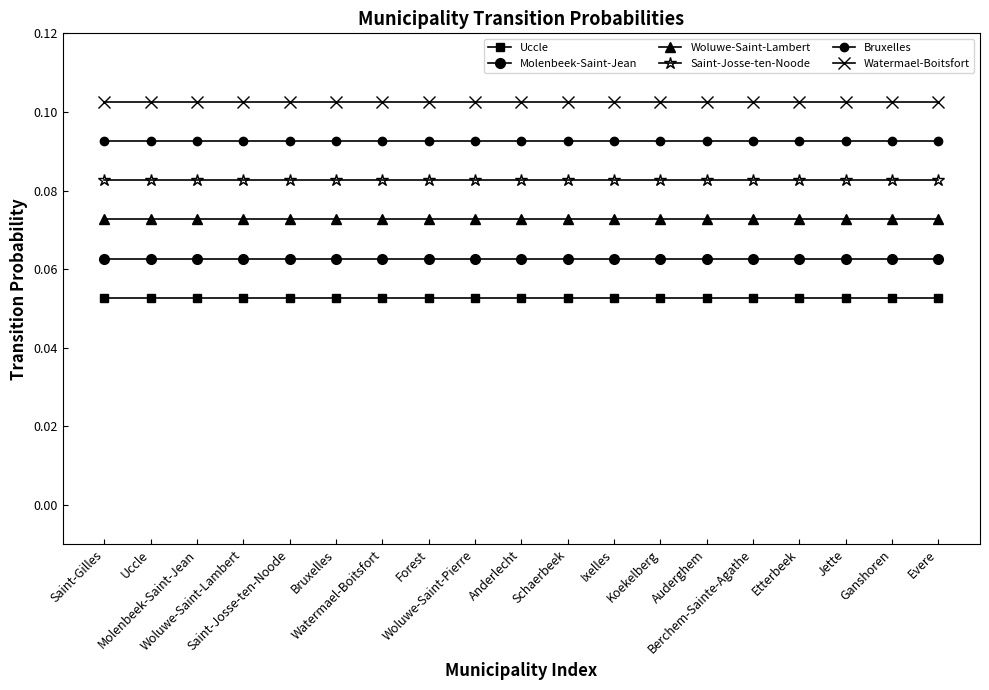

Reading left to right, transcribe all the data shown in this chart.

Uccle: Saint-Gilles=0.1	Uccle=0.1	Molenbeek-Saint-Jean=0.1	Woluwe-Saint-Lambert=0.1	Saint-Josse-ten-Noode=0.1	Bruxelles=0.1	Watermael-Boitsfort=0.1	Forest=0.1	Woluwe-Saint-Pierre=0.1	Anderlecht=0.1	Schaerbeek=0.1	Ixelles=0.1	Koekelberg=0.1	Auderghem=0.1	Berchem-Sainte-Agathe=0.1	Etterbeek=0.1	Jette=0.1	Ganshoren=0.1	Evere=0.1
Molenbeek-Saint-Jean: Saint-Gilles=0.1	Uccle=0.1	Molenbeek-Saint-Jean=0.1	Woluwe-Saint-Lambert=0.1	Saint-Josse-ten-Noode=0.1	Bruxelles=0.1	Watermael-Boitsfort=0.1	Forest=0.1	Woluwe-Saint-Pierre=0.1	Anderlecht=0.1	Schaerbeek=0.1	Ixelles=0.1	Koekelberg=0.1	Auderghem=0.1	Berchem-Sainte-Agathe=0.1	Etterbeek=0.1	Jette=0.1	Ganshoren=0.1	Evere=0.1
Woluwe-Saint-Lambert: Saint-Gilles=0.1	Uccle=0.1	Molenbeek-Saint-Jean=0.1	Woluwe-Saint-Lambert=0.1	Saint-Josse-ten-Noode=0.1	Bruxelles=0.1	Watermael-Boitsfort=0.1	Forest=0.1	Woluwe-Saint-Pierre=0.1	Anderlecht=0.1	Schaerbeek=0.1	Ixelles=0.1	Koekelberg=0.1	Auderghem=0.1	Berchem-Sainte-Agathe=0.1	Etterbeek=0.1	Jette=0.1	Ganshoren=0.1	Evere=0.1
Saint-Josse-ten-Noode: Saint-Gilles=0.1	Uccle=0.1	Molenbeek-Saint-Jean=0.1	Woluwe-Saint-Lambert=0.1	Saint-Josse-ten-Noode=0.1	Bruxelles=0.1	Watermael-Boitsfort=0.1	Forest=0.1	Woluwe-Saint-Pierre=0.1	Anderlecht=0.1	Schaerbeek=0.1	Ixelles=0.1	Koekelberg=0.1	Auderghem=0.1	Berchem-Sainte-Agathe=0.1	Etterbeek=0.1	Jette=0.1	Ganshoren=0.1	Evere=0.1
Bruxelles: Saint-Gilles=0.1	Uccle=0.1	Molenbeek-Saint-Jean=0.1	Woluwe-Saint-Lambert=0.1	Saint-Josse-ten-Noode=0.1	Bruxelles=0.1	Watermael-Boitsfort=0.1	Forest=0.1	Woluwe-Saint-Pierre=0.1	Anderlecht=0.1	Schaerbeek=0.1	Ixelles=0.1	Koekelberg=0.1	Auderghem=0.1	Berchem-Sainte-Agathe=0.1	Etterbeek=0.1	Jette=0.1	Ganshoren=0.1	Evere=0.1
Watermael-Boitsfort: Saint-Gilles=0.1	Uccle=0.1	Molenbeek-Saint-Jean=0.1	Woluwe-Saint-Lambert=0.1	Saint-Josse-ten-Noode=0.1	Bruxelles=0.1	Watermael-Boitsfort=0.1	Forest=0.1	Woluwe-Saint-Pierre=0.1	Anderlecht=0.1	Schaerbeek=0.1	Ixelles=0.1	Koekelberg=0.1	Auderghem=0.1	Berchem-Sainte-Agathe=0.1	Etterbeek=0.1	Jette=0.1	Ganshoren=0.1	Evere=0.1